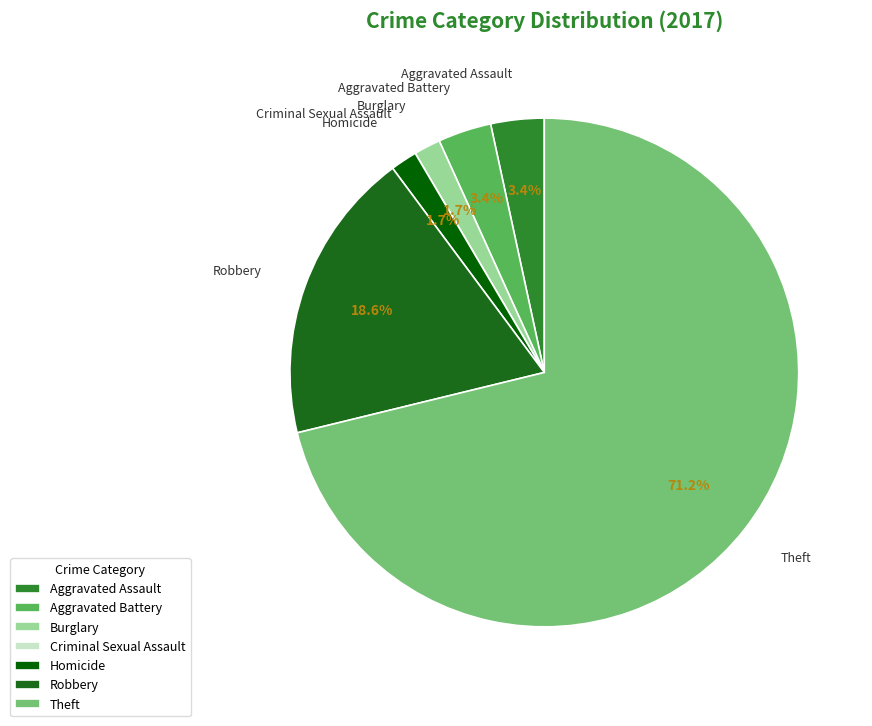

Which has a higher value, Homicide or Robbery?

Robbery